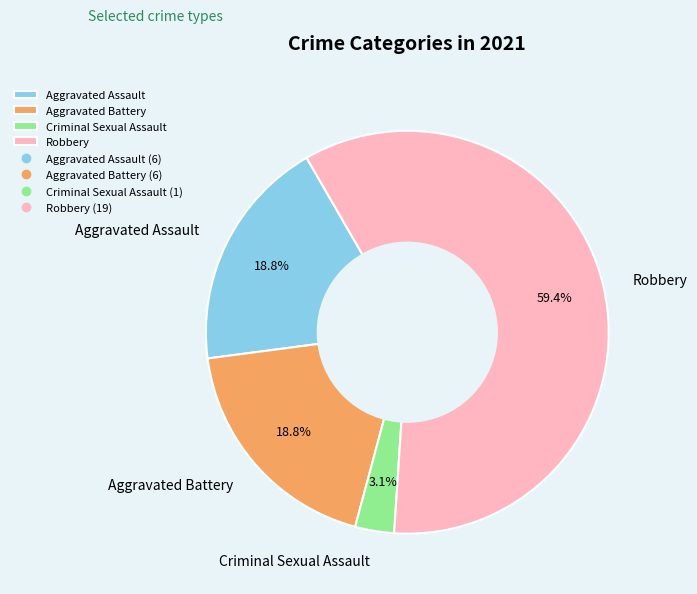

Which category has the smallest portion of the pie?

Criminal Sexual Assault